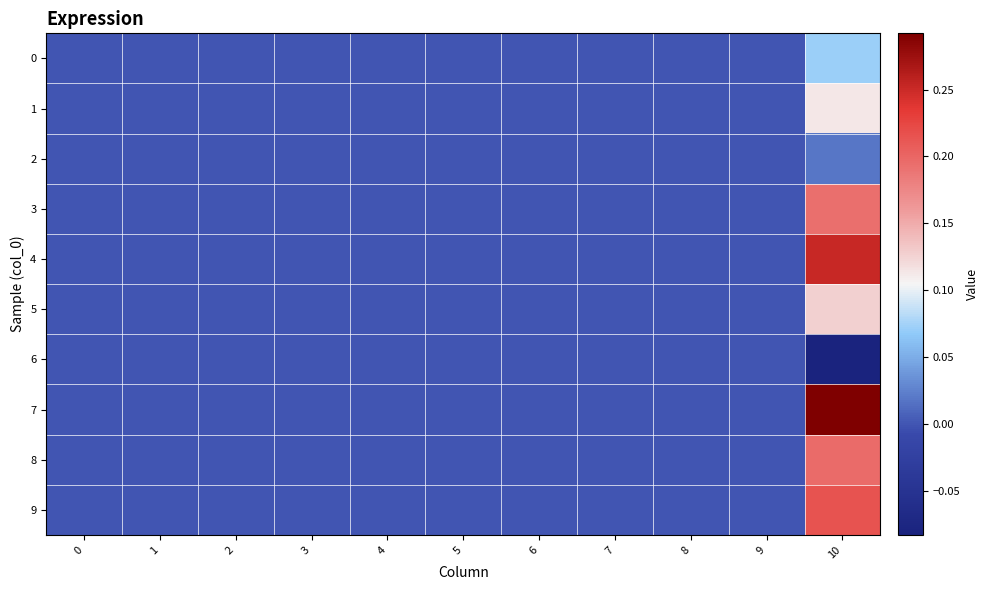

At 4, list the series in order from largest to smallest.

0, 1, 2, 3, 4, 5, 6, 7, 8, 9